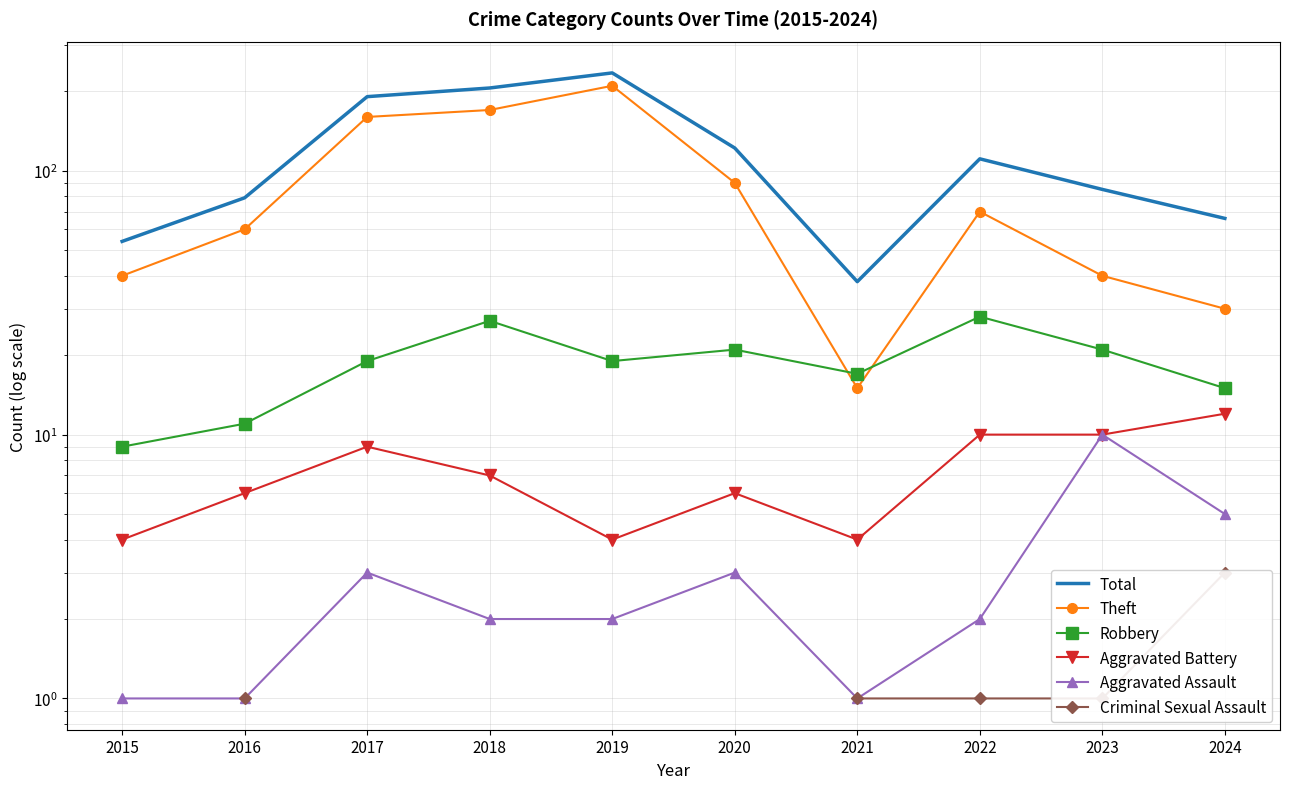

What is the maximum value shown in the chart?

235.0